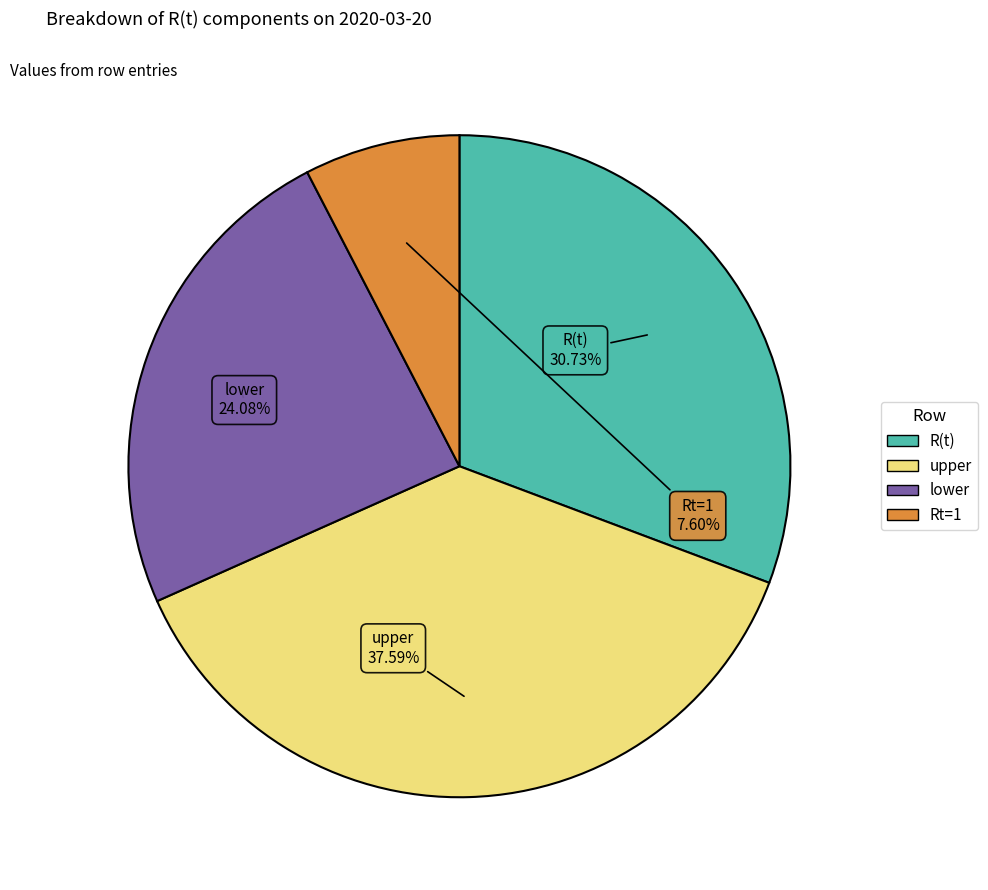

What is the total percentage of lower and Rt=1?

31.7%